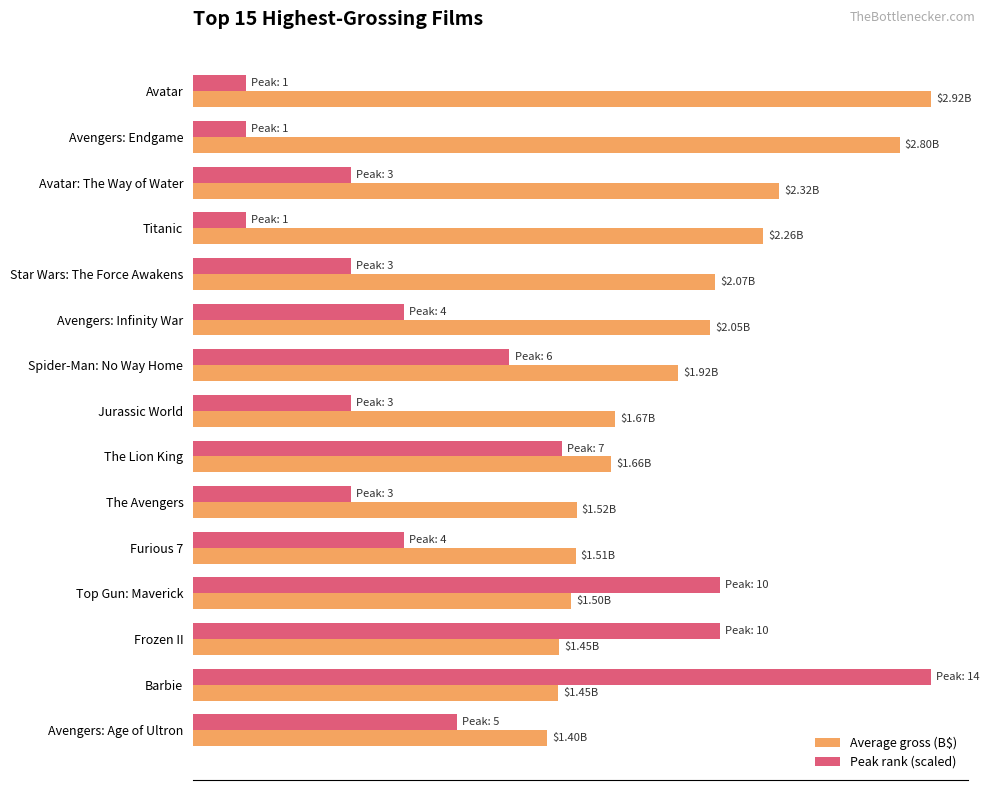

Which series has the largest range (max minus min)?

Peak rank (scaled)